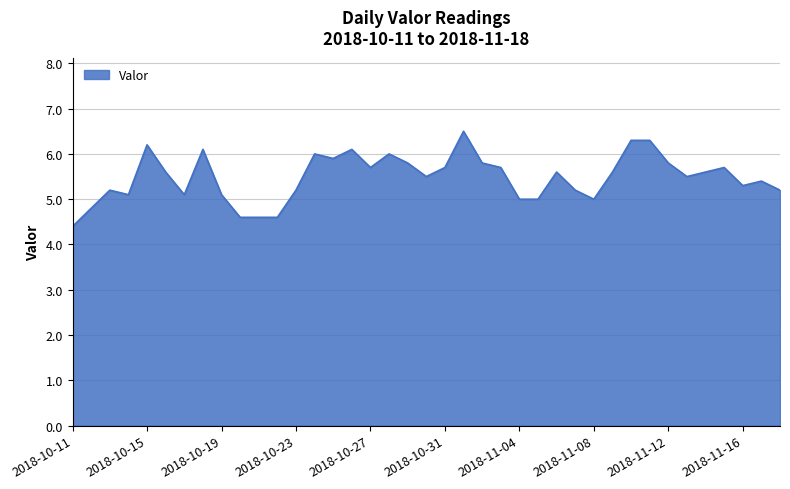

What is the smallest value displayed?

4.4